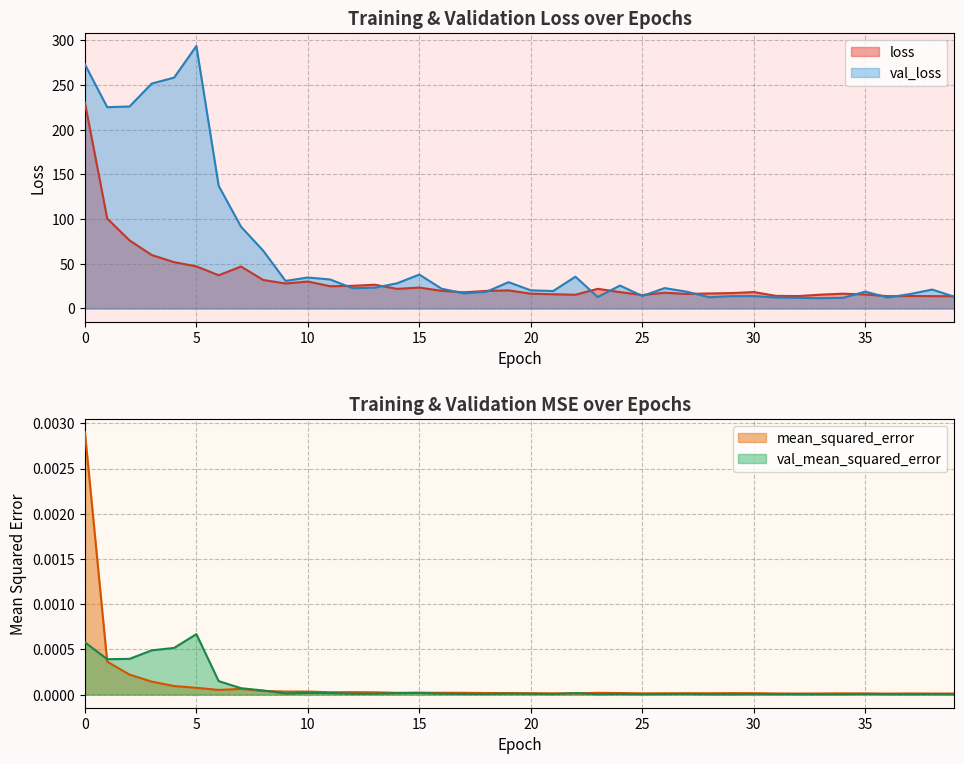

True or false: val_loss and loss cross at least once.

True